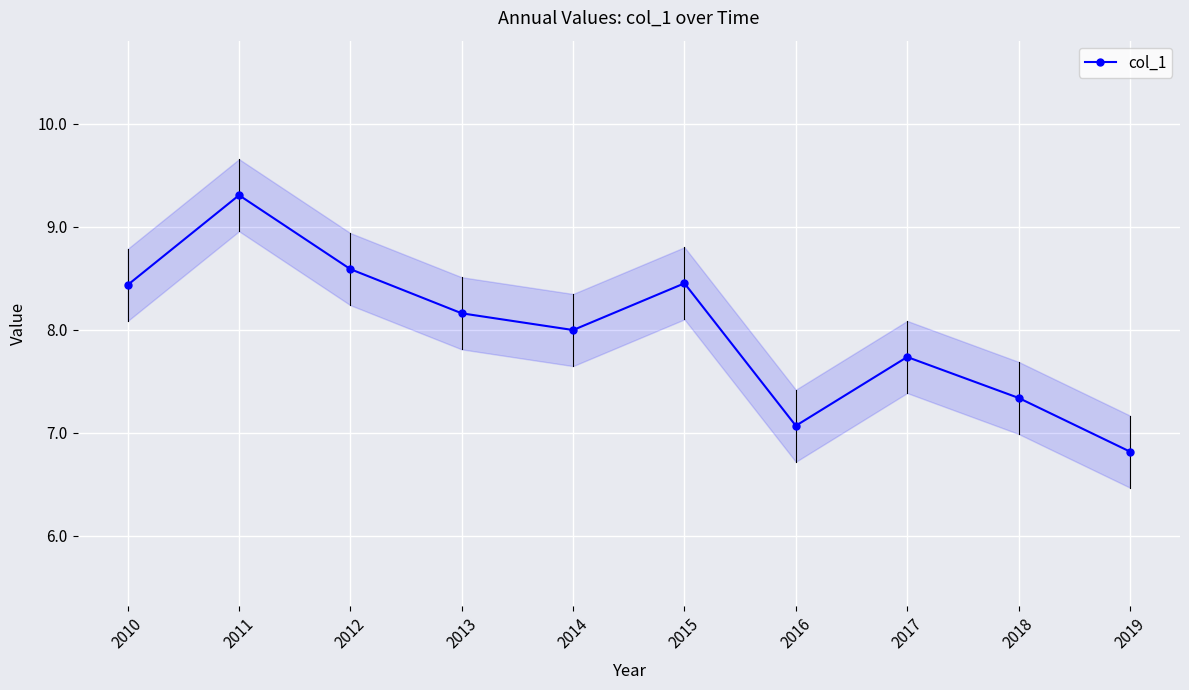

At which category does the data reach its first local peak?

2011